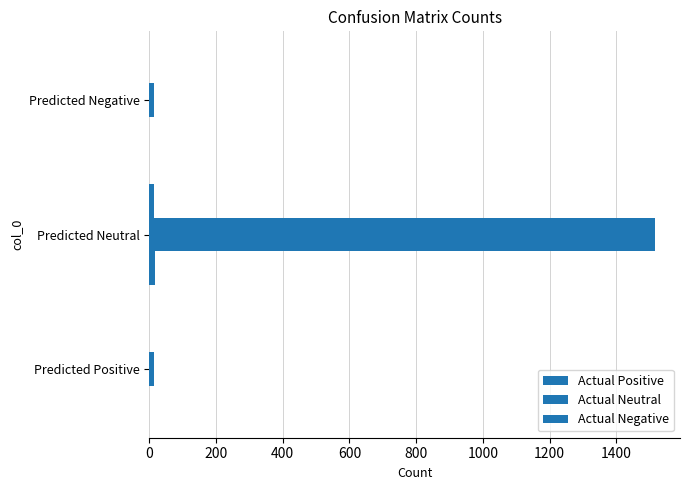

How many data points in Actual Positive are above 0?

1